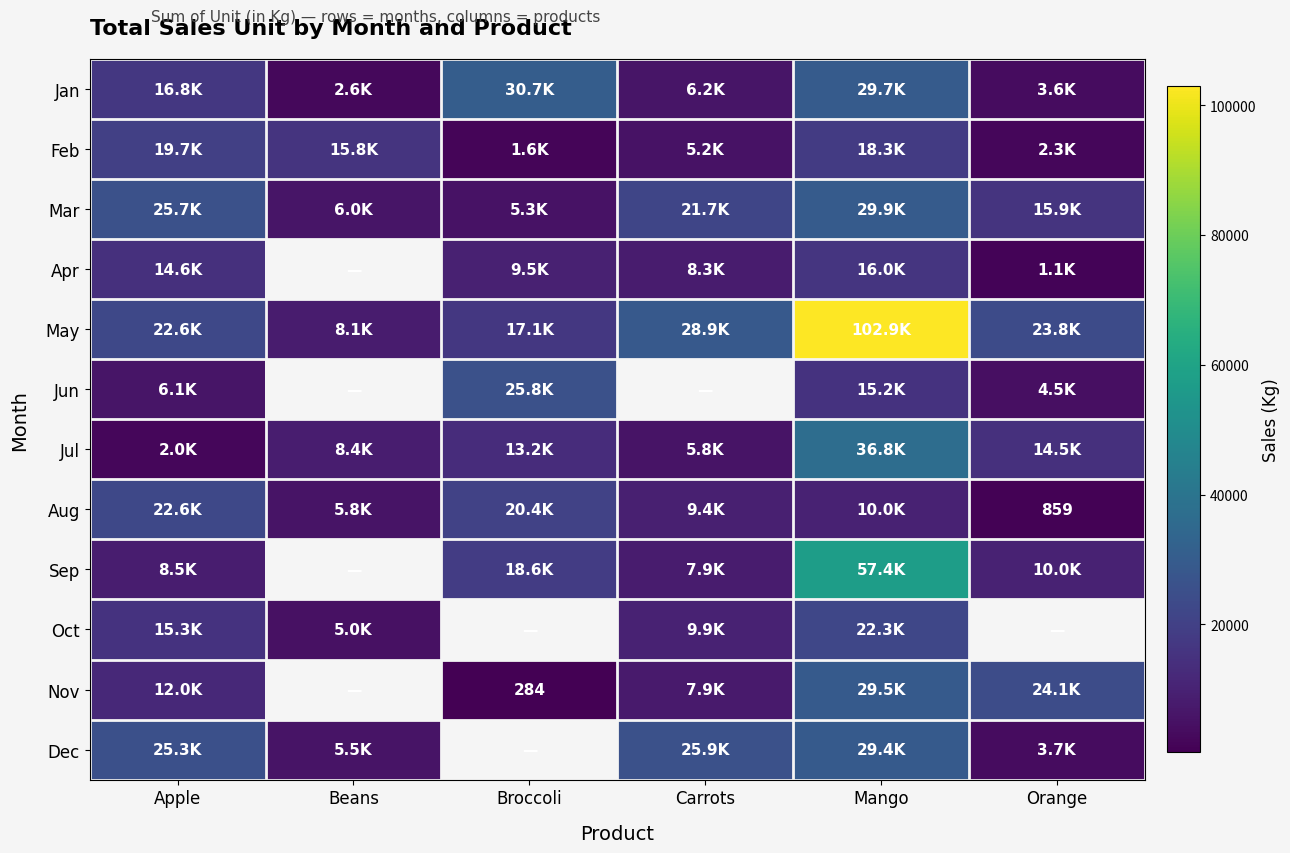

At which label does Aug first exceed 9980?

Apple